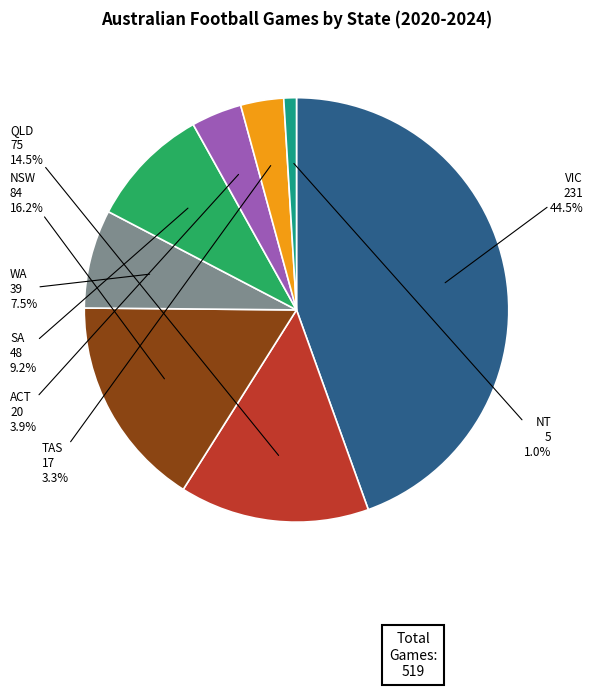

Is there any slice that represents more than half of the pie?

No